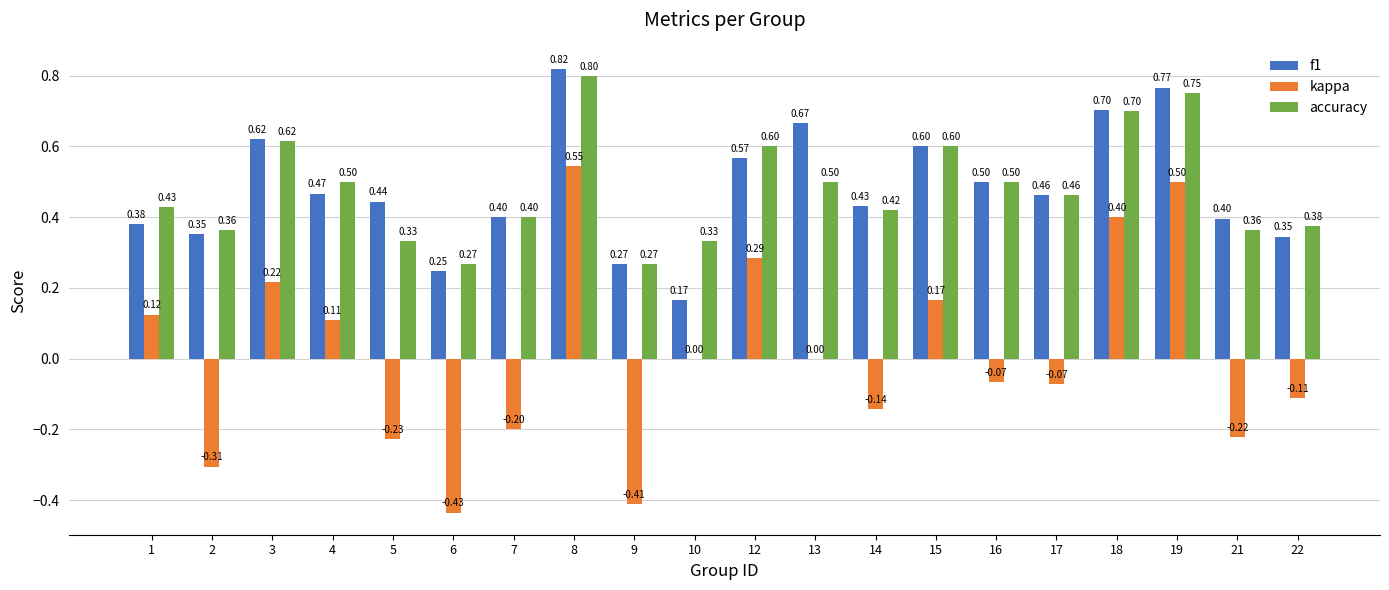

At which label does kappa first exceed 0?

1